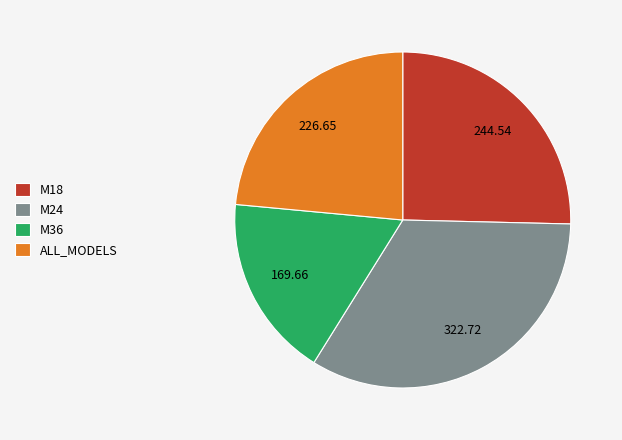

Count the number of slices in the pie.

4